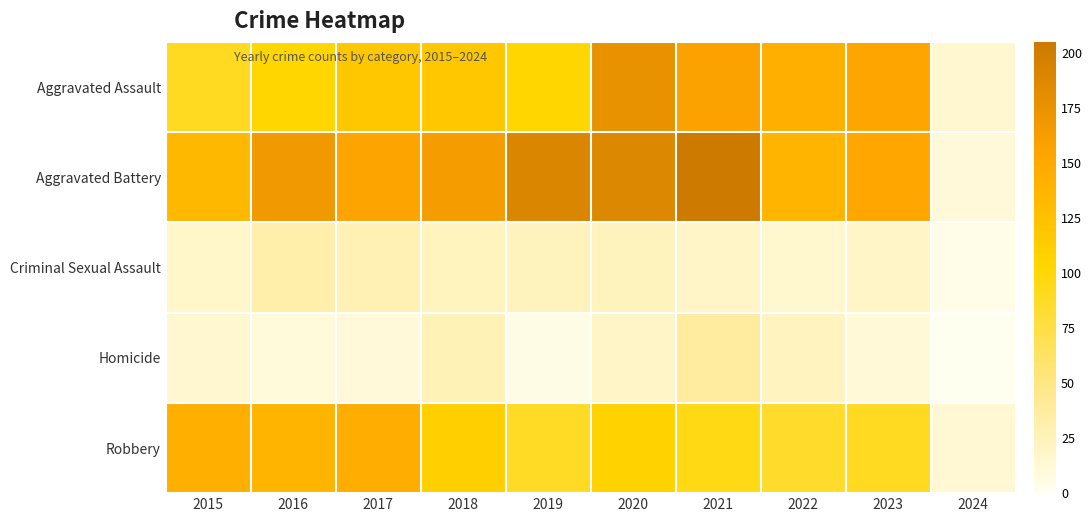

Which series has the largest range (max minus min)?

Aggravated Battery